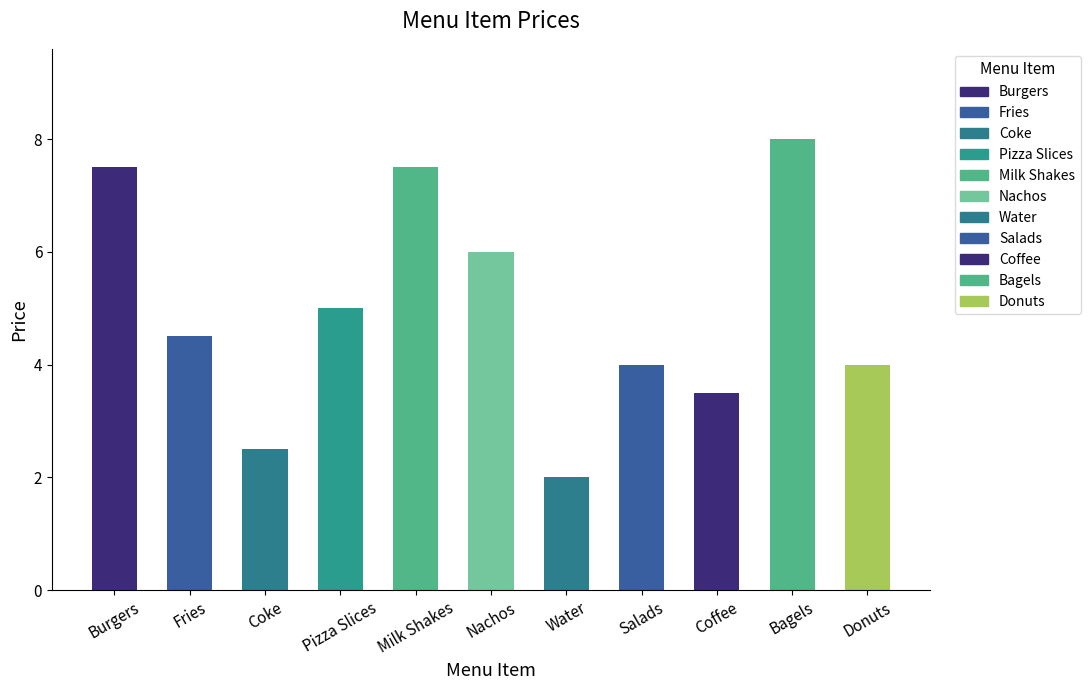

What is the difference between the maximum and second lowest values?

5.5